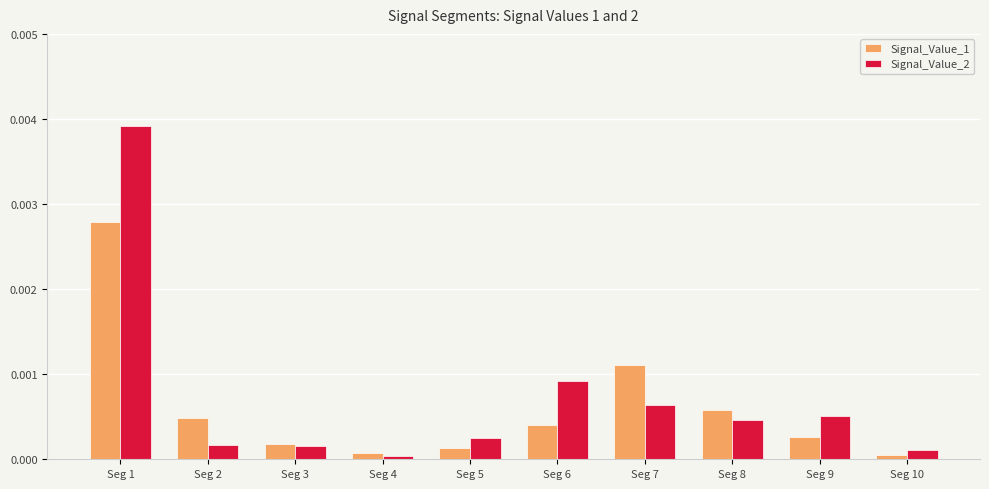

Which series has the widest spread of values?

Signal_Value_2